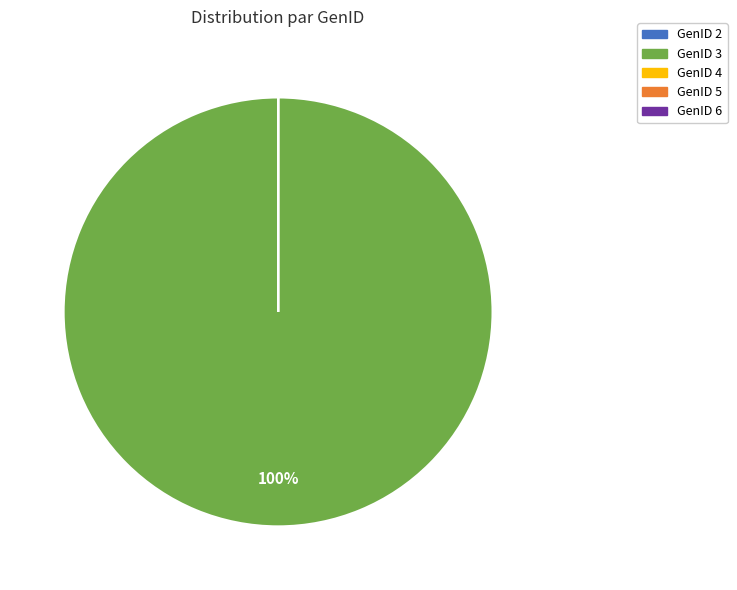

Is it true that GenID 3 is 100% of the pie?

True